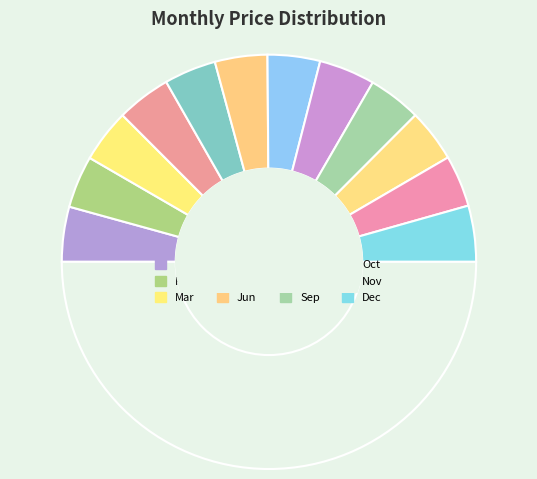

How many segments does this pie chart have?

13